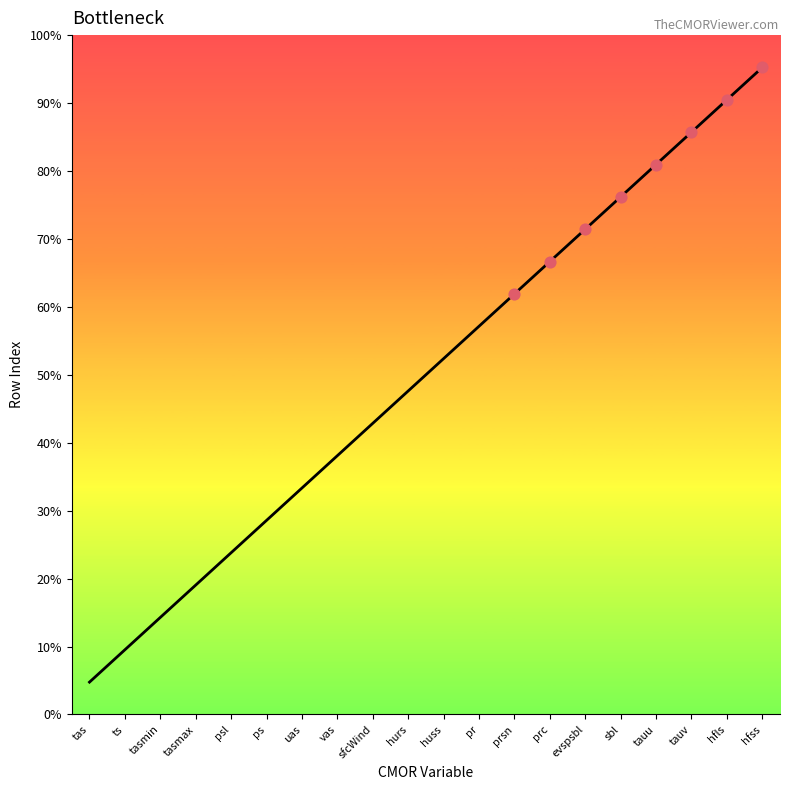

Is this an area chart (filled region under the line)?

Yes